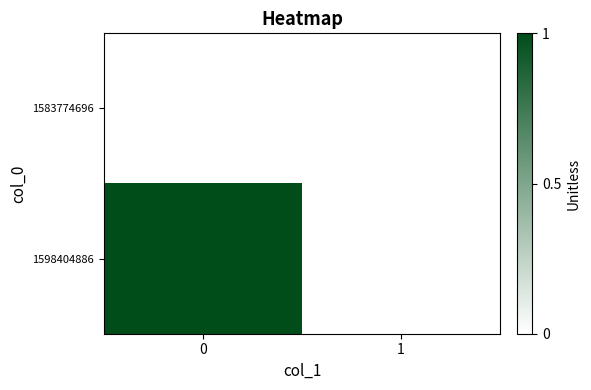

Which series changed the most between 0 and 1?

1598404886